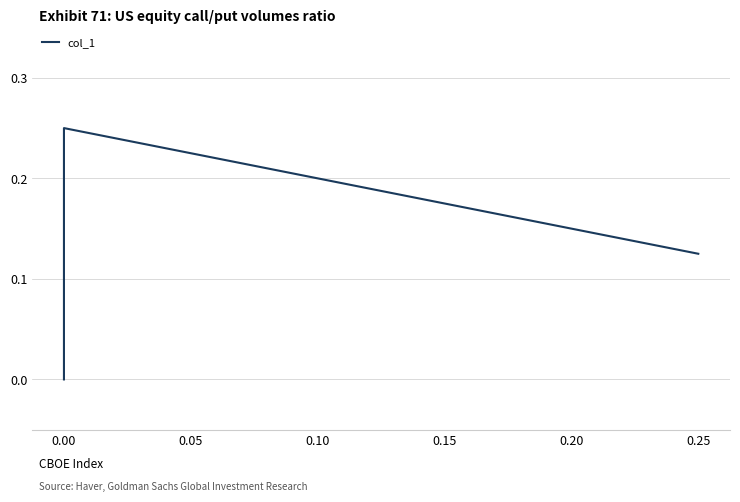

How many data points are above 0?

2